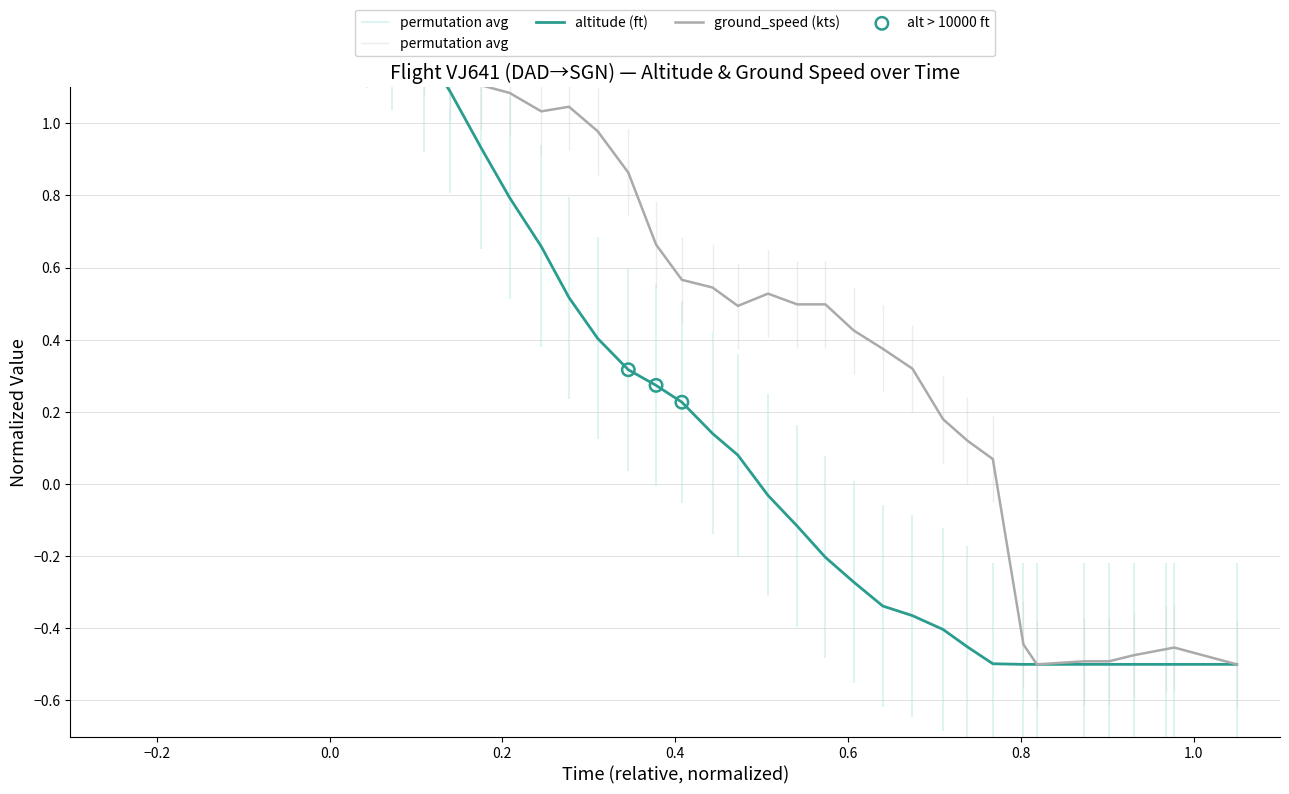

Which series reaches the maximum Y coordinate?

altitude